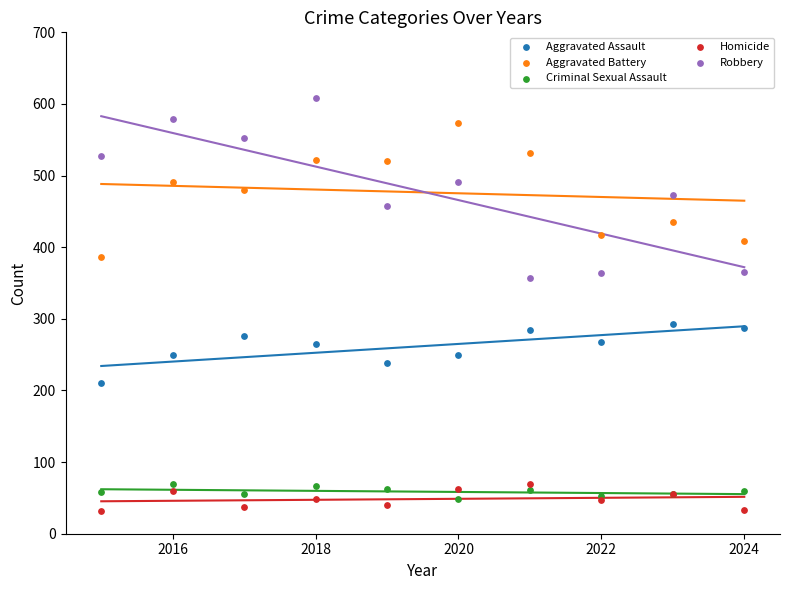

Which series has the widest spread of Y values?

Robbery